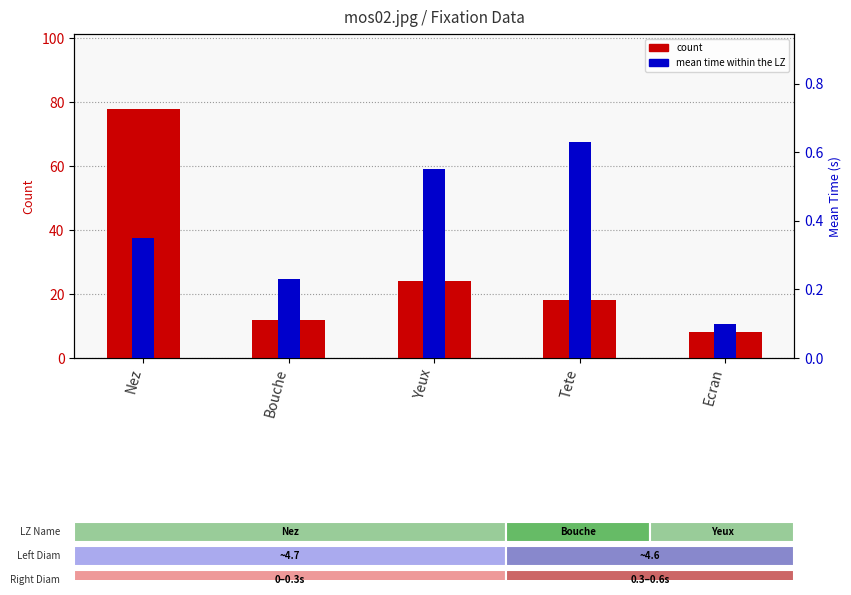

Reading left to right, extract all data points from this chart.

count: Nez=78.0	Bouche=12.0	Yeux=24.0	Tete=18.0	Ecran=8.0
mean time (s): Nez=0.3	Bouche=0.2	Yeux=0.6	Tete=0.6	Ecran=0.1